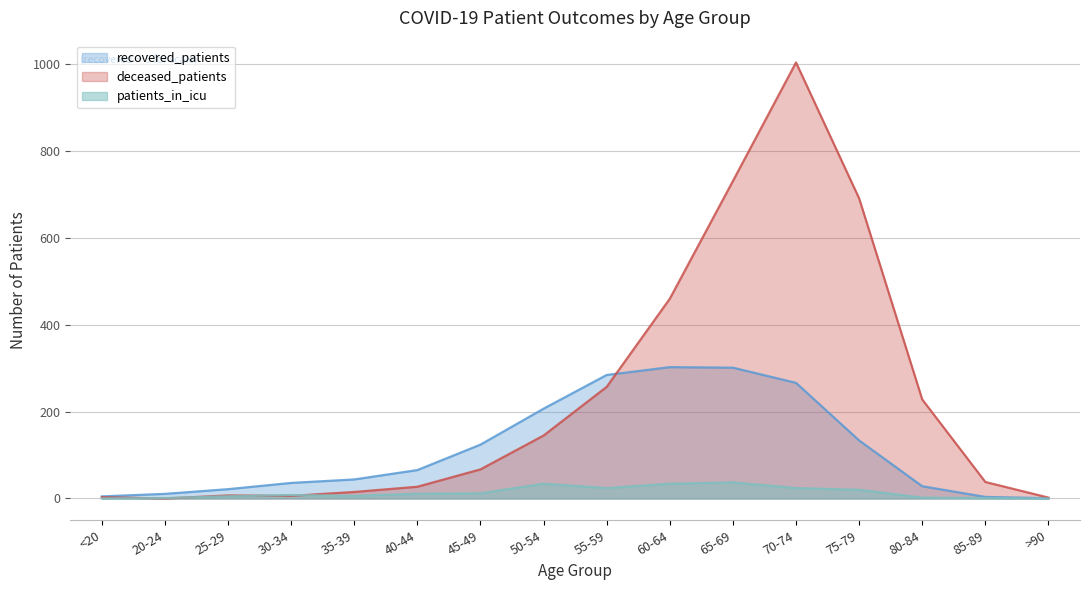

Between 65-69 and 85-89, which series saw the biggest shift?

deceased_patients